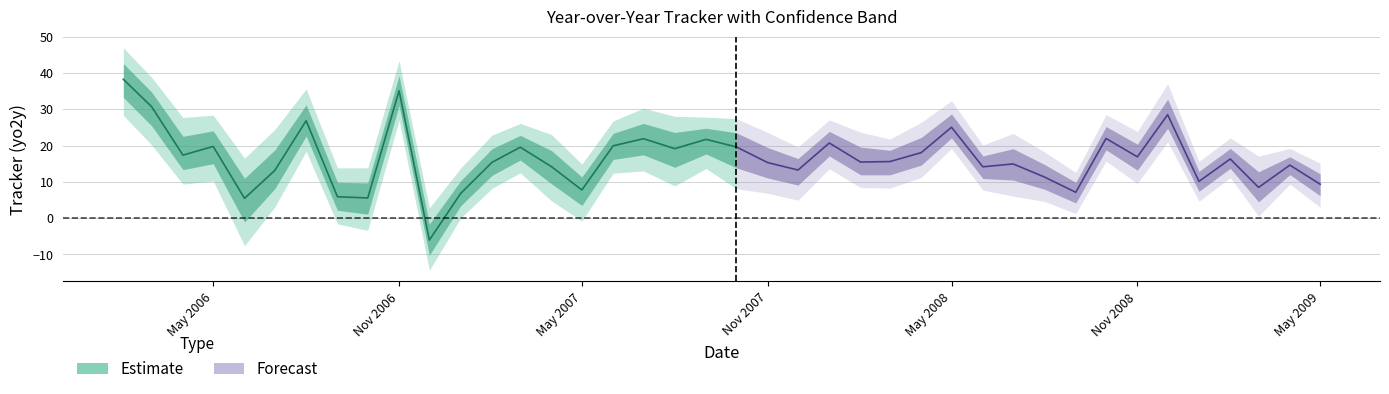

What is the difference between the highest and lowest values at 4?

24.1